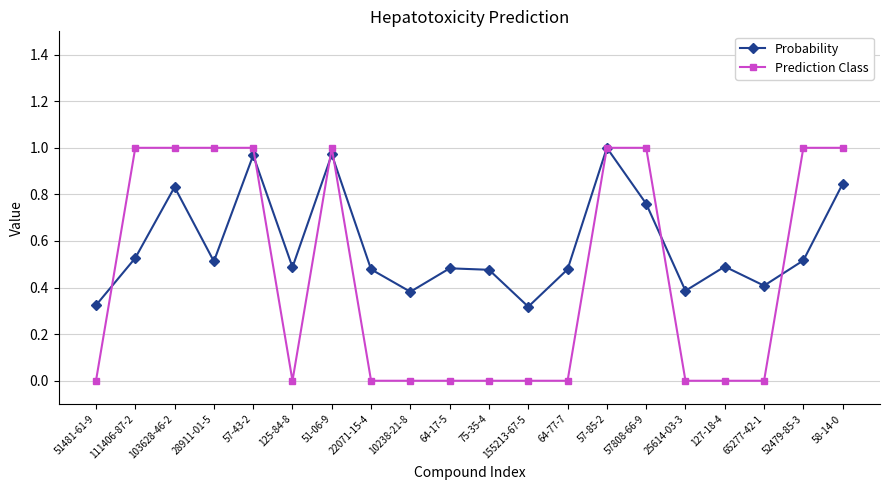

Is this an area chart (filled region under the line)?

No